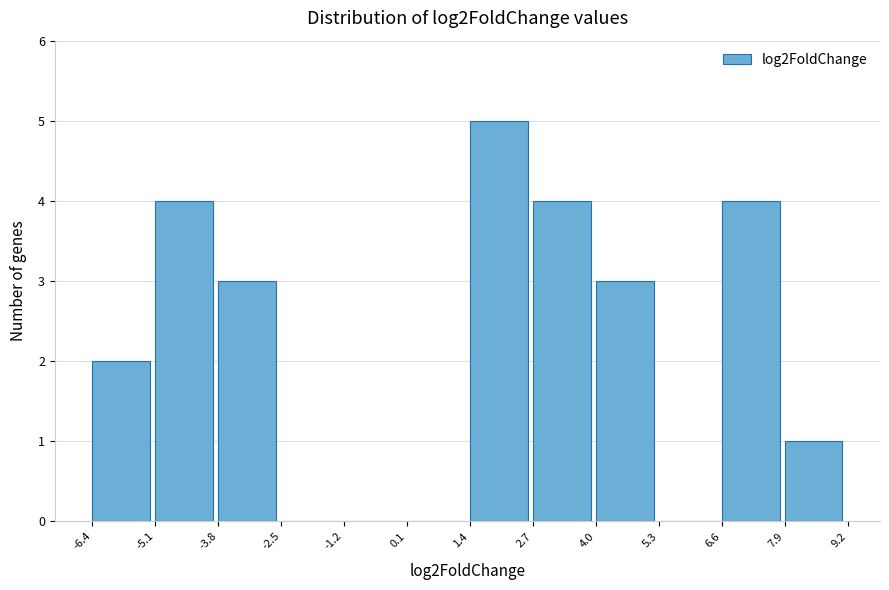

What is the height of the bar covering 4.0 to 5.3 on the x-axis? The values are not printed on the chart, so give them approximately, as read against the axis.

3